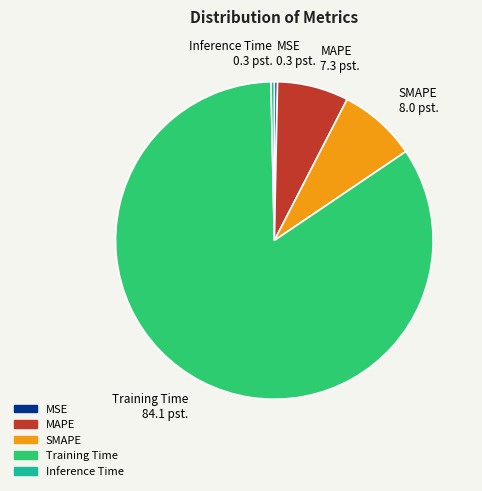

Does MSE account for over 50% of the chart?

No